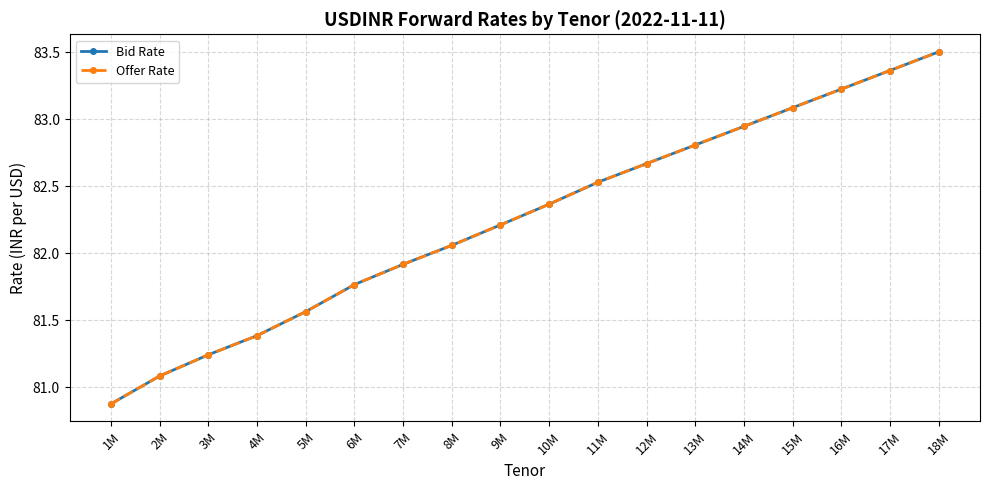

Which has a higher value, 10M or 9M?

10M